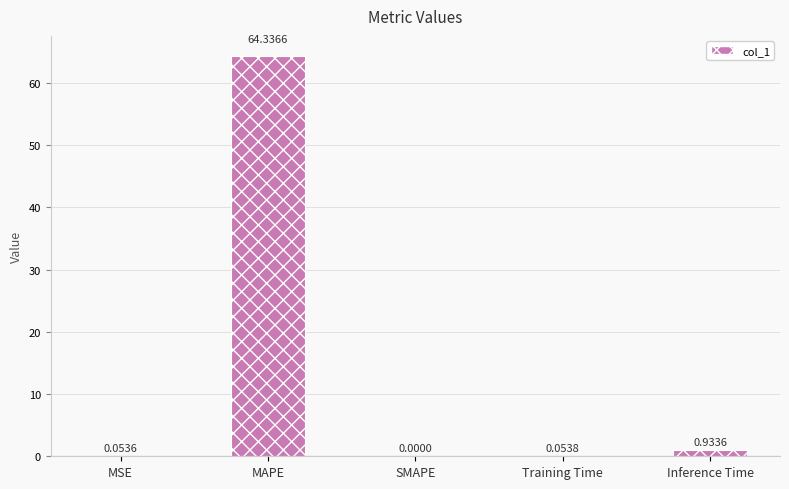

What is the sum of all values?

65.4